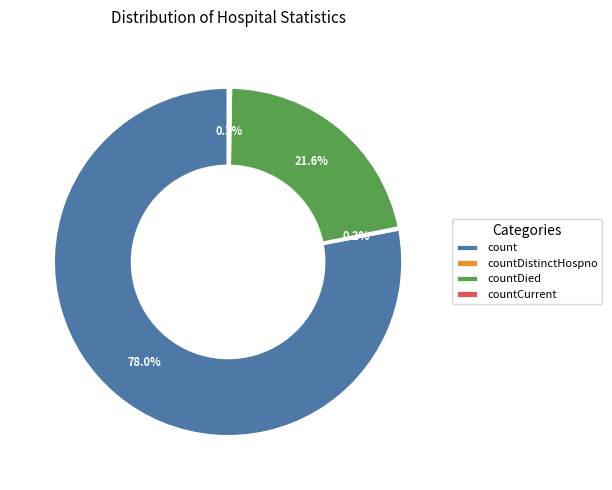

Between countDied and count, which is larger?

count